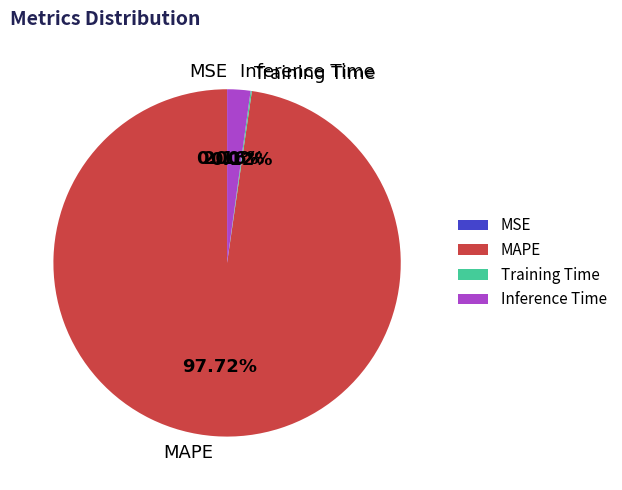

Do MAPE and Inference Time together represent more than half of the pie?

Yes